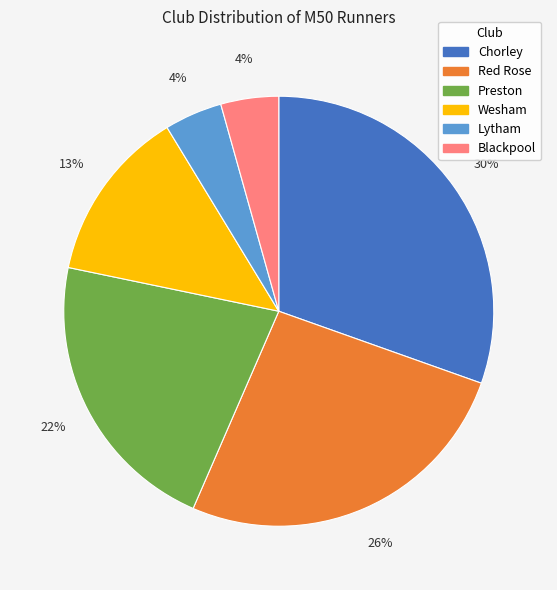

To the nearest percent, what is the difference between the largest and smallest slice percentages?

26%